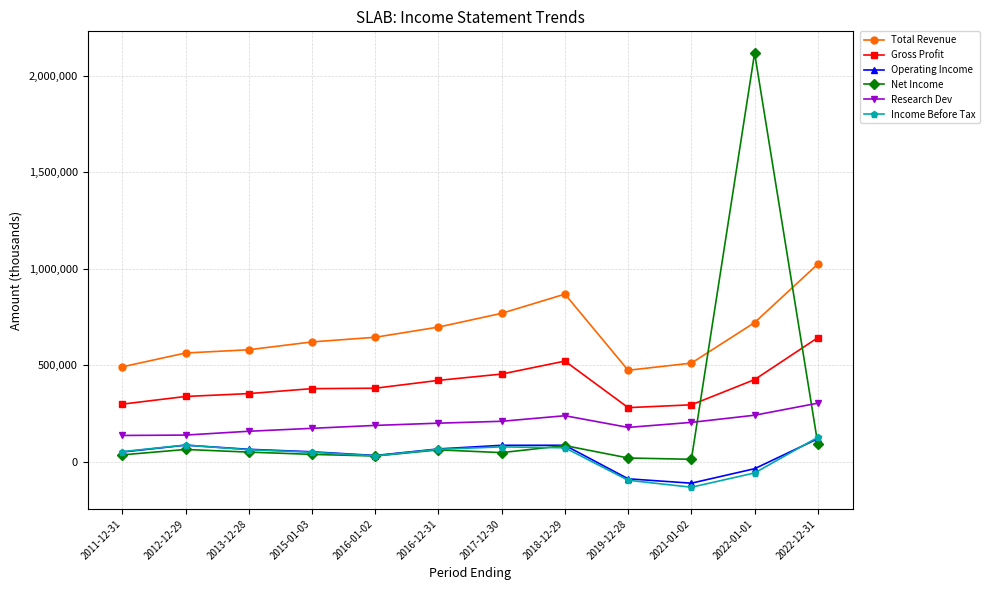

Is the value of Income Before Tax at 2021-01-02 greater than the value of Total Revenue at 2015-01-03?

No